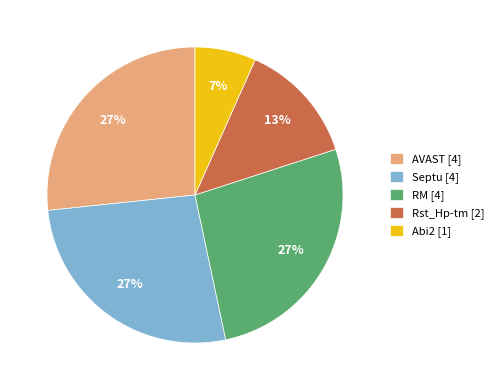

To the nearest percent, what is the average slice percentage?

20%